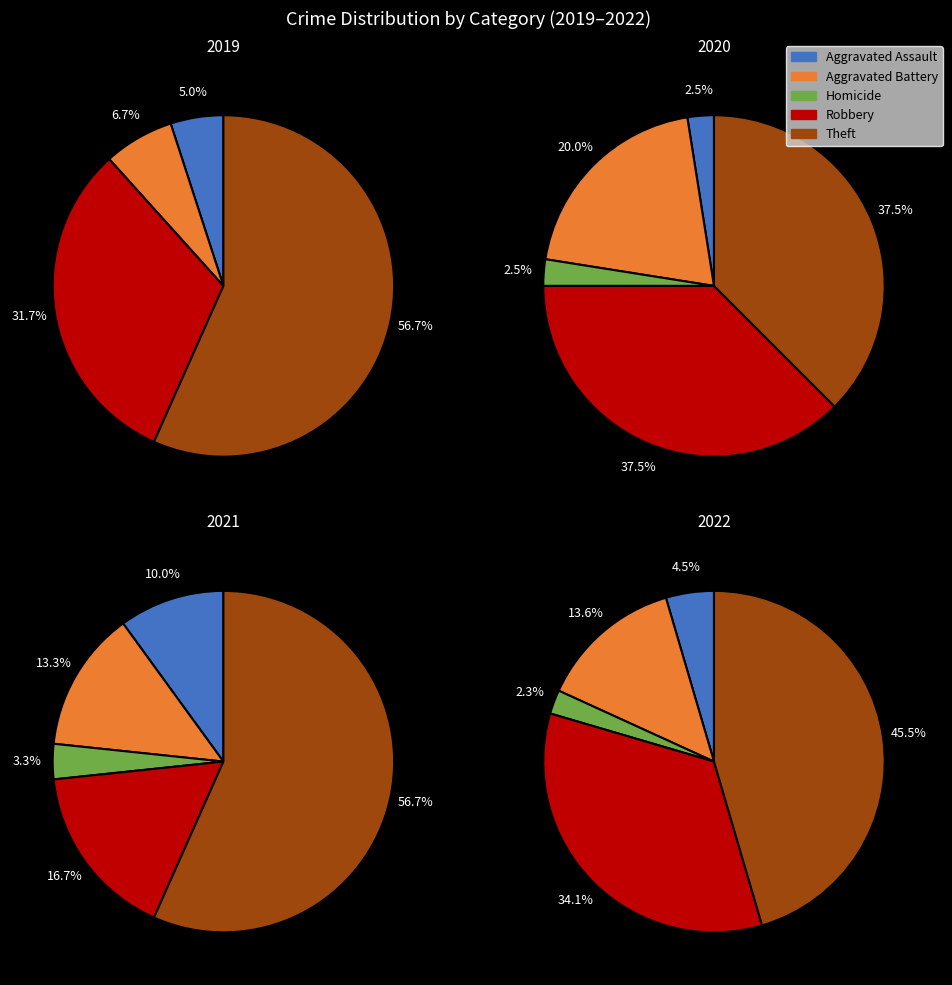

How much of the chart is everything except Motor Vehicle Theft?

100.0%